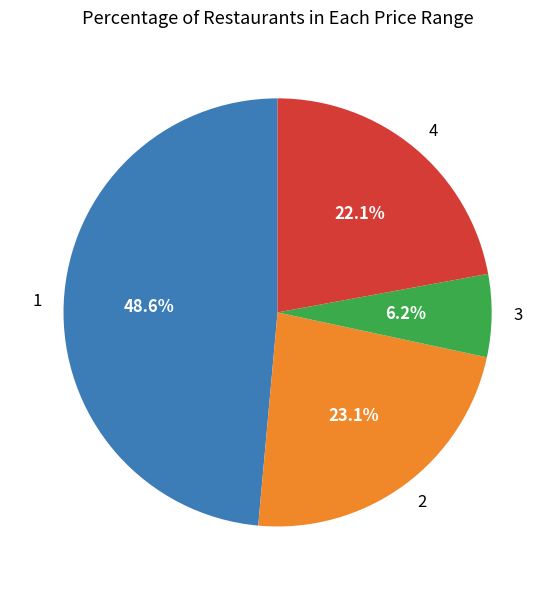

Approximately how many times larger is the value at 2 compared to 1?

0.5